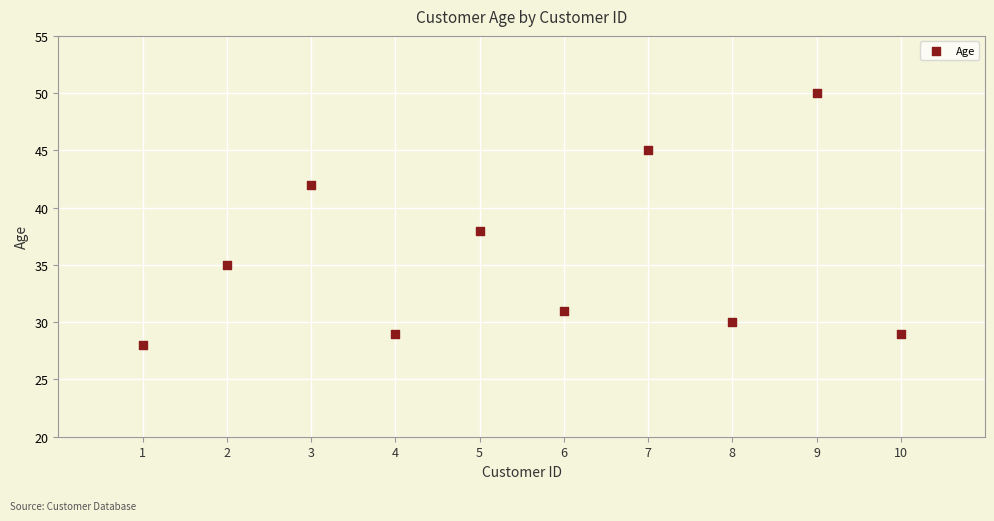

What Y value in the scatter plot is closest to 39?

38